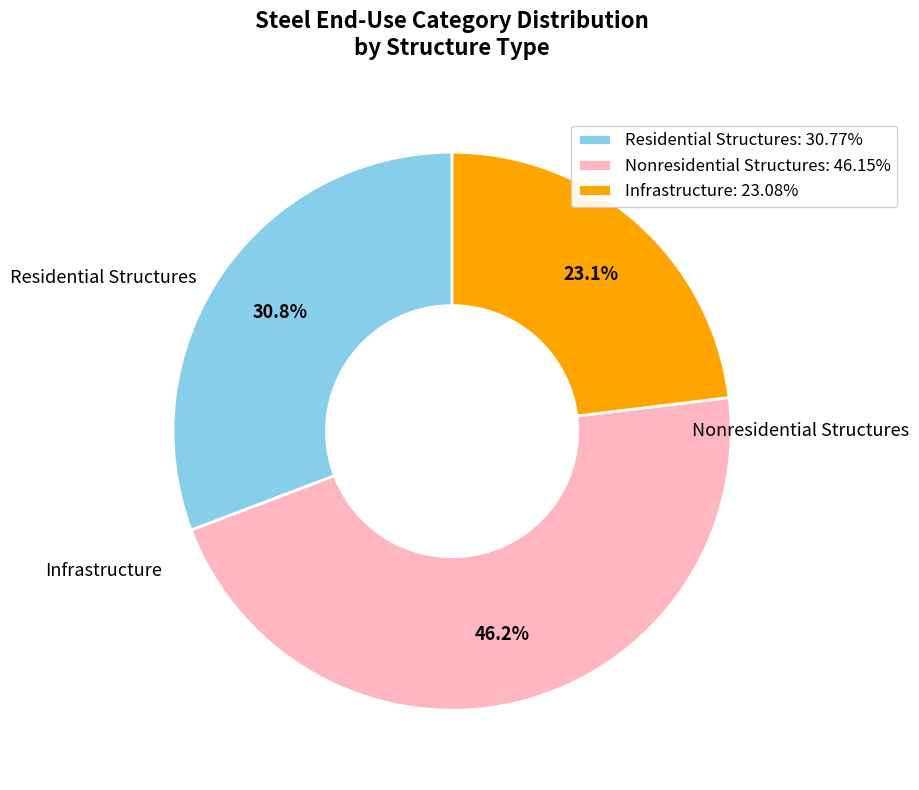

Approximately how many times larger is the value at Residential Structures: 30.77% compared to Infrastructure: 23.08%?

1.3